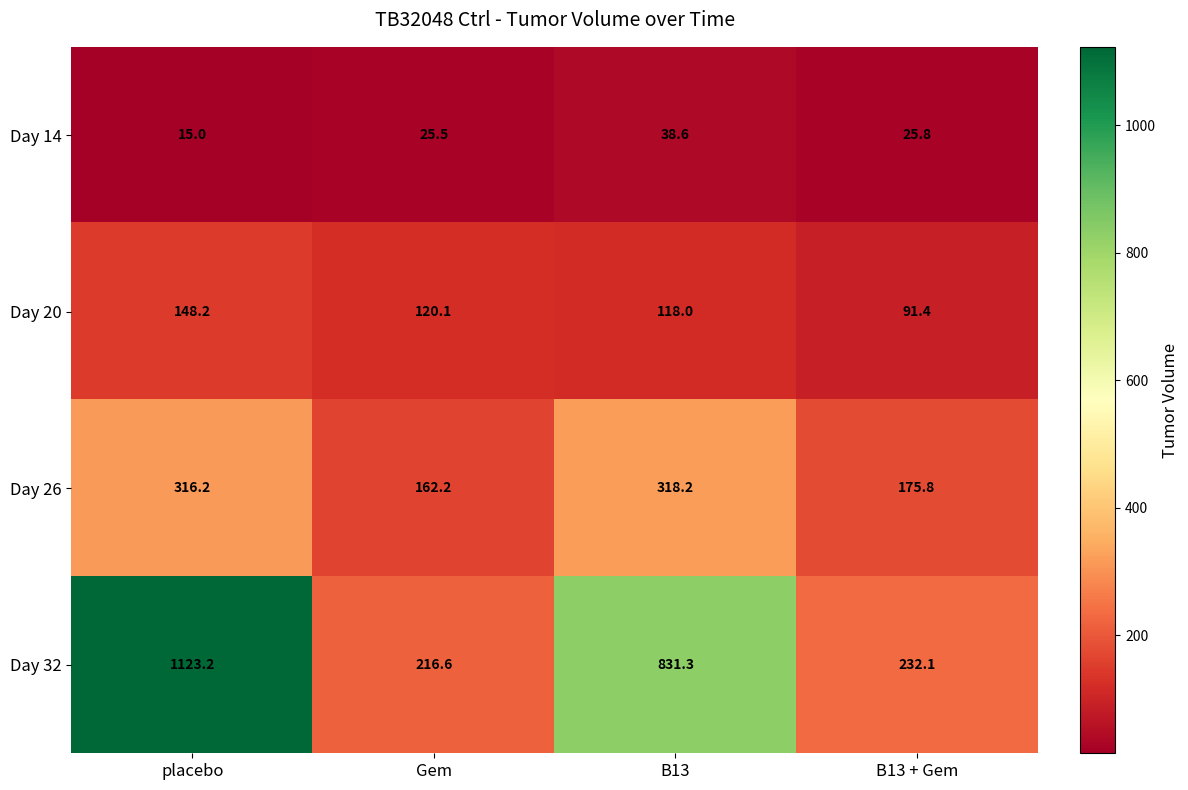

Rank the series at B13 + Gem from lowest to highest value.

Day 14, Day 20, Day 26, Day 32